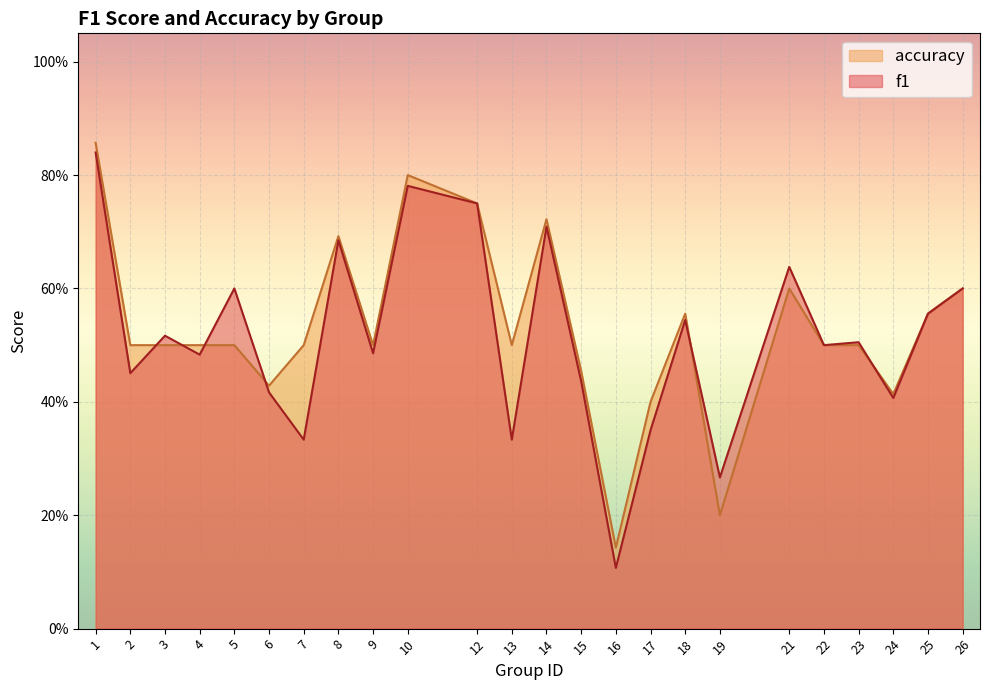

Is it true that f1 equals 0.3 at 19?

True